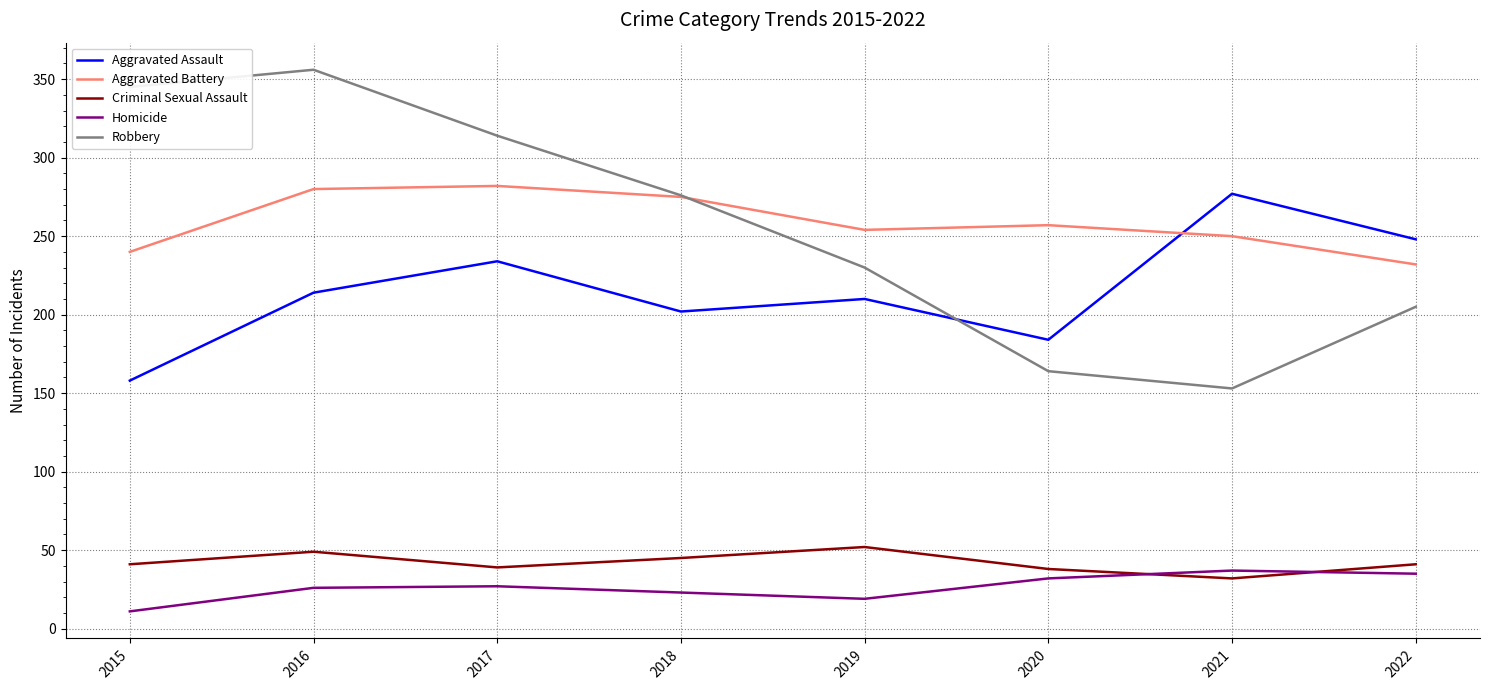

True or false: Aggravated Assault has a value of 234 at 2017.

True